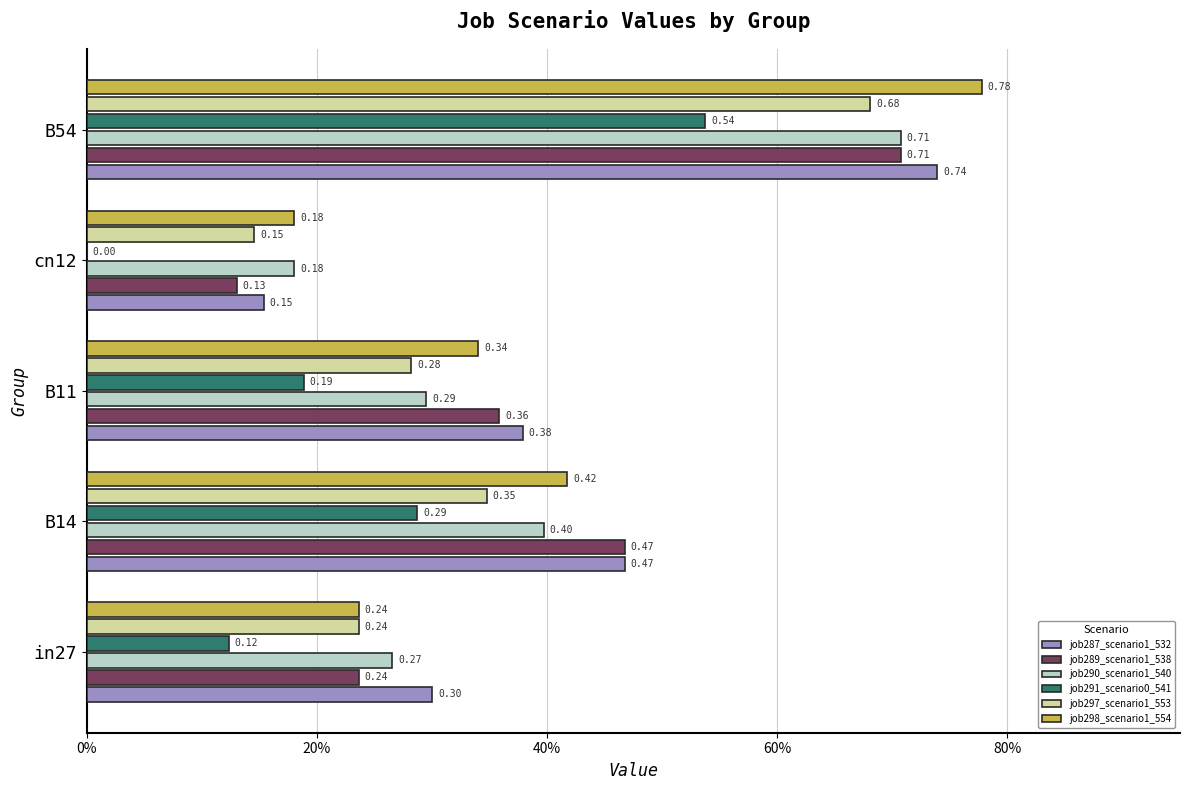

What are all the series names shown in the legend?

job287_scenario1_532, job289_scenario1_538, job290_scenario1_540, job291_scenario0_541, job297_scenario1_553, job298_scenario1_554